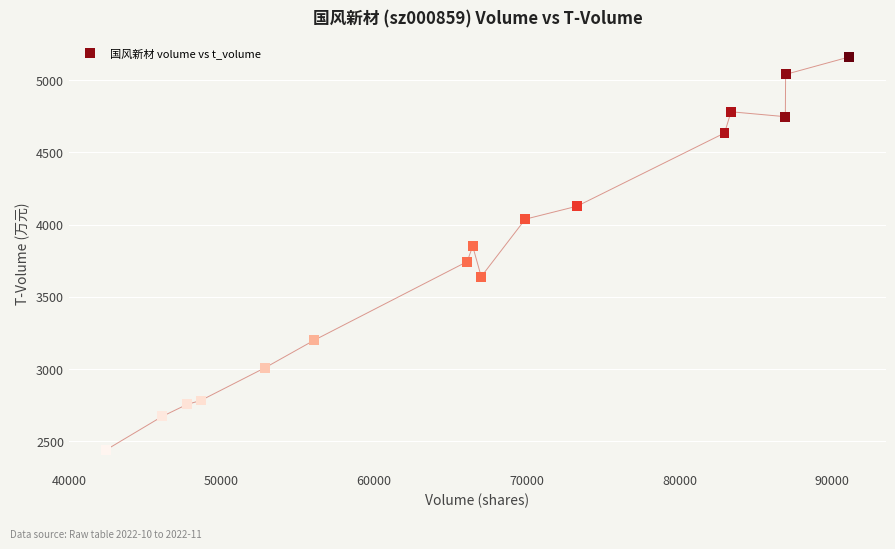

What is the range of Y values (max minus min)?

2721